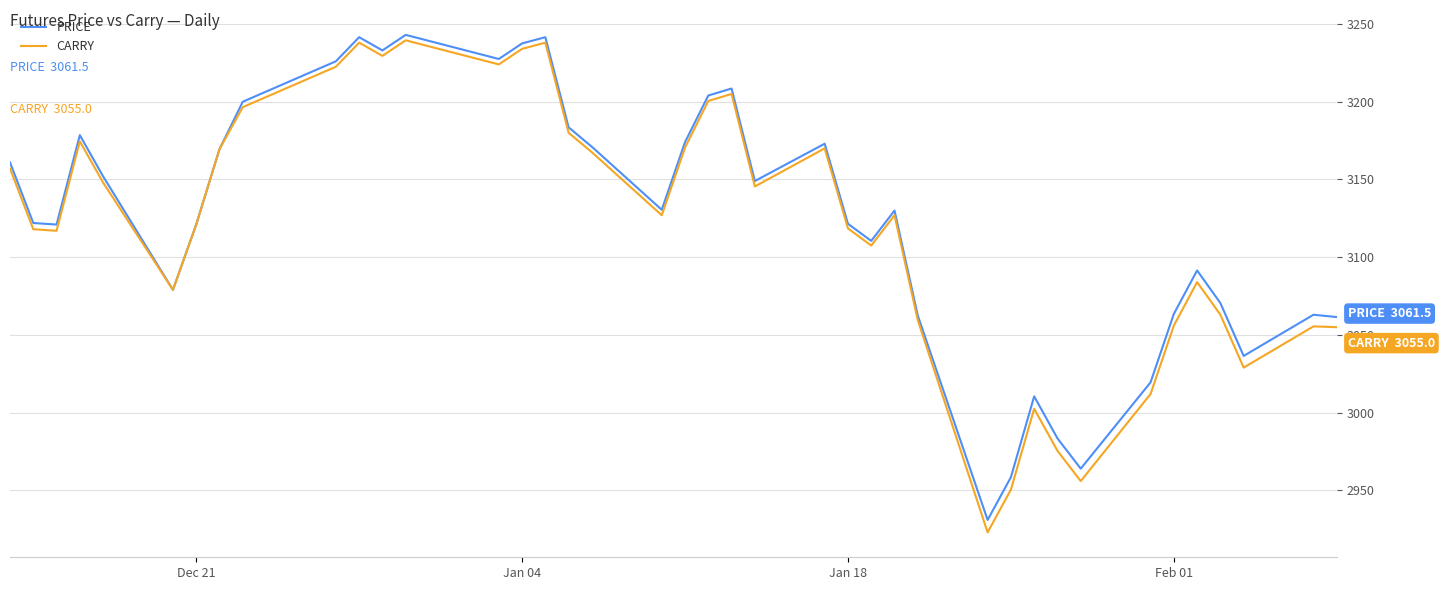

Which series has the largest range (max minus min)?

CARRY